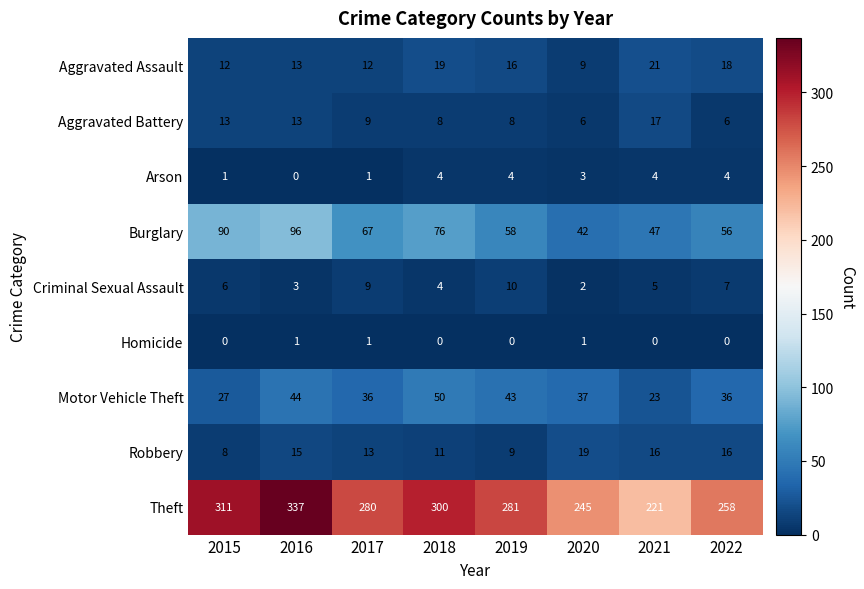

Rank the series by their maximum value, from highest to lowest.

Theft, Burglary, Motor Vehicle Theft, Aggravated Assault, Robbery, Aggravated Battery, Criminal Sexual Assault, Arson, Homicide